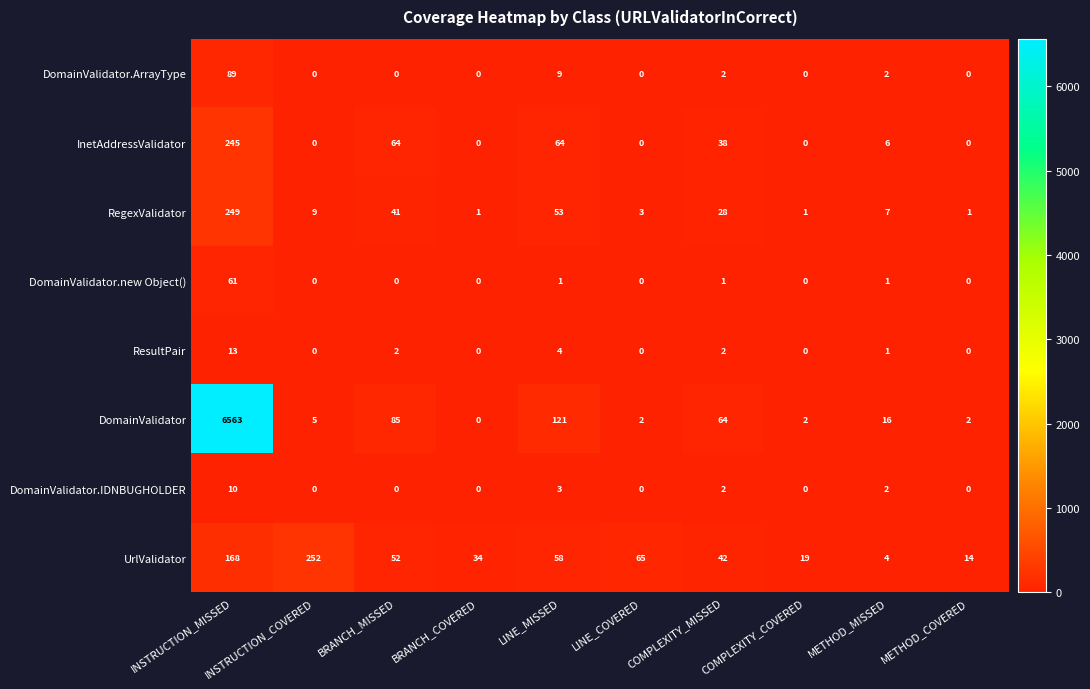

What is the difference between the maximum and minimum values in the RegexValidator series?

248